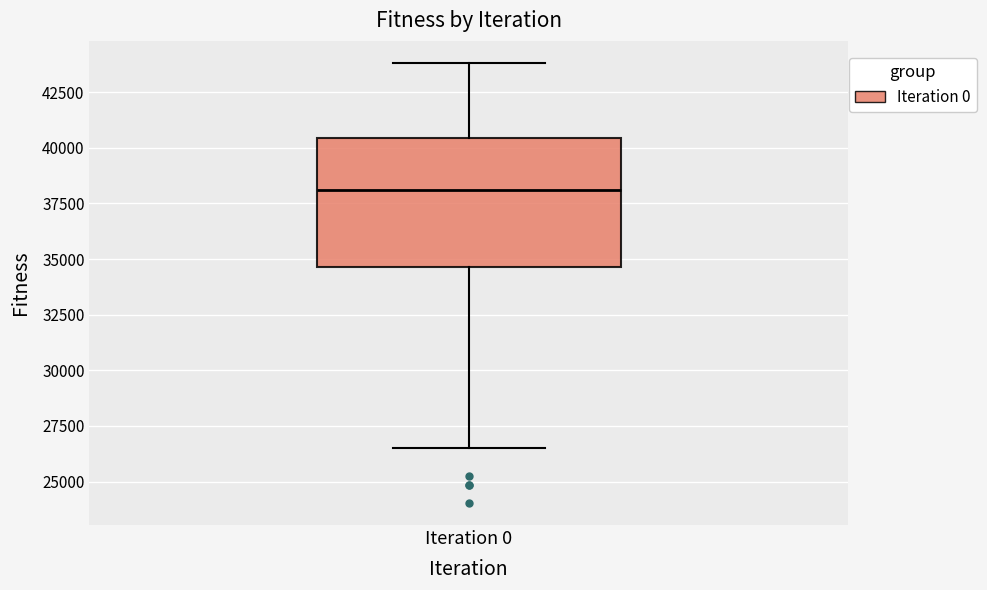

Transcribe this box plot: give where the median line is, the range the box spans, and where the two whiskers end, as read against the y-axis. The values are not printed on the chart, so give them approximately, as read against the axis.

median 38000, box 34500 to 40500, whiskers 26500 to 44000